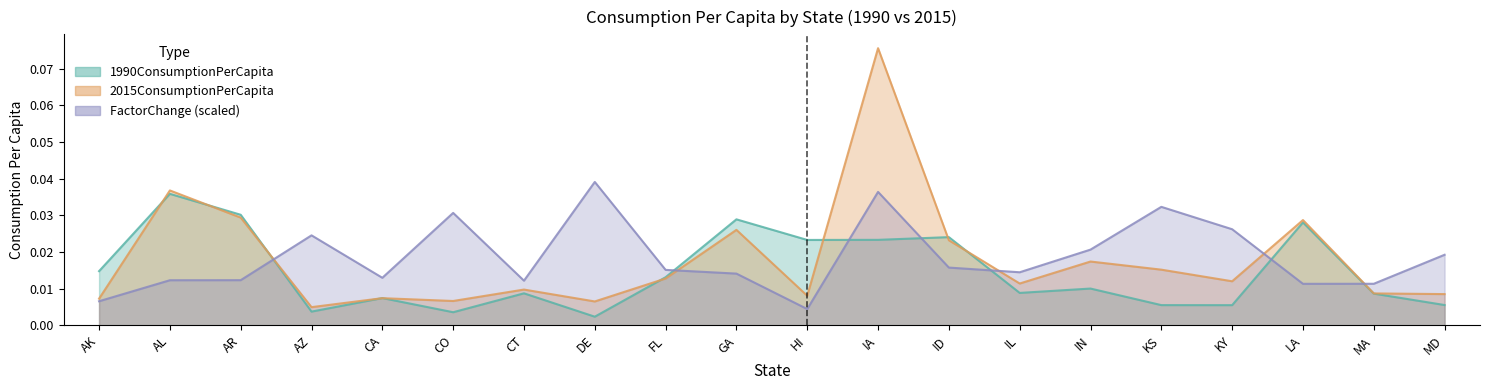

List the series in order of their overall mean, lowest first.

1990ConsumptionPerCapita, 2015ConsumptionPerCapita, FactorChange